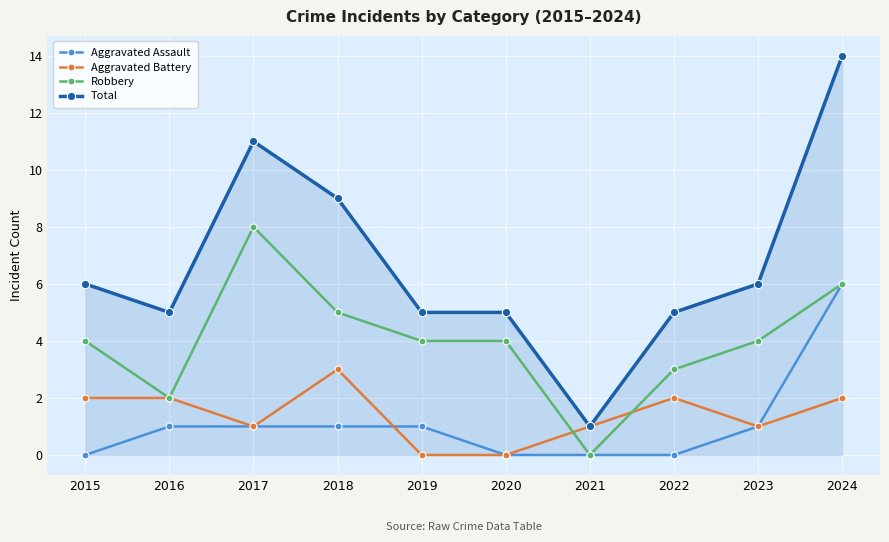

True or false: Total and Aggravated Assault intersect in this chart.

False